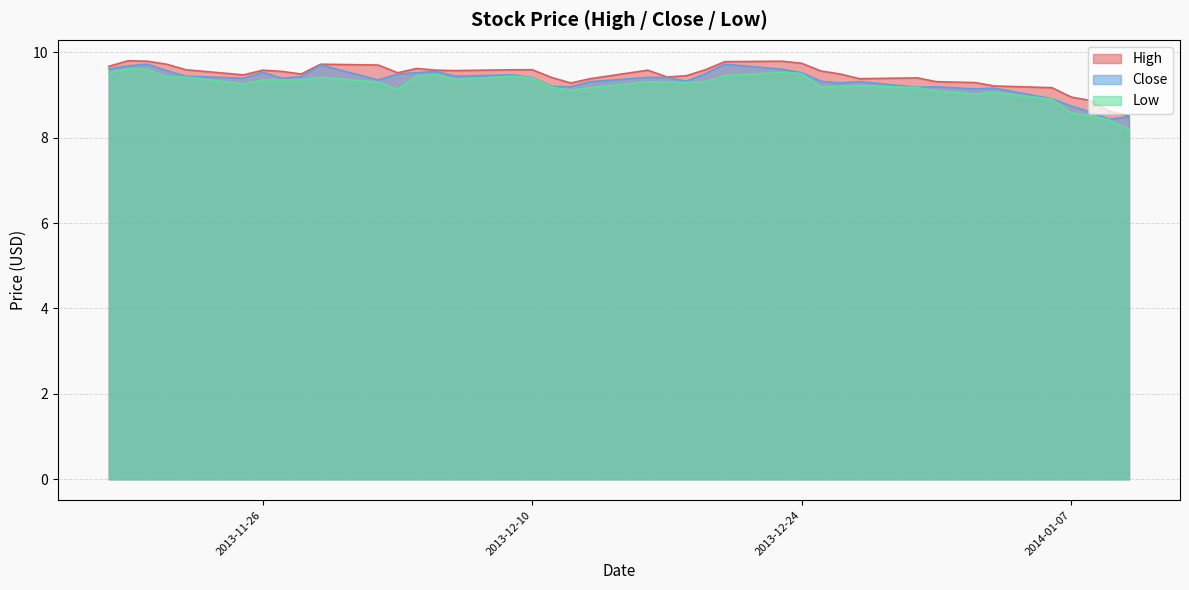

Count the number of categories in the chart.

39